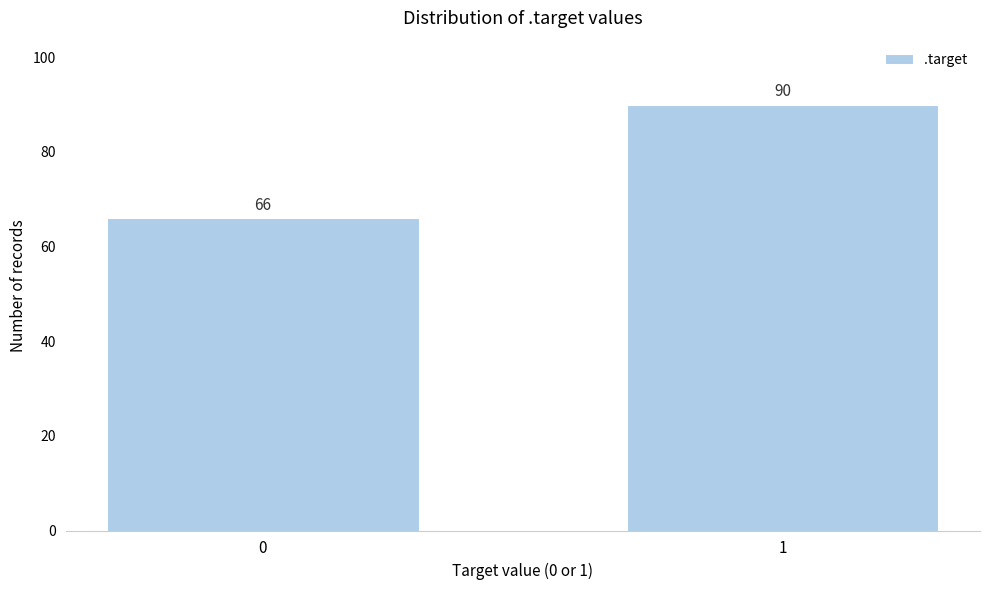

Reading left to right, what are all the values shown in this chart?

66	90